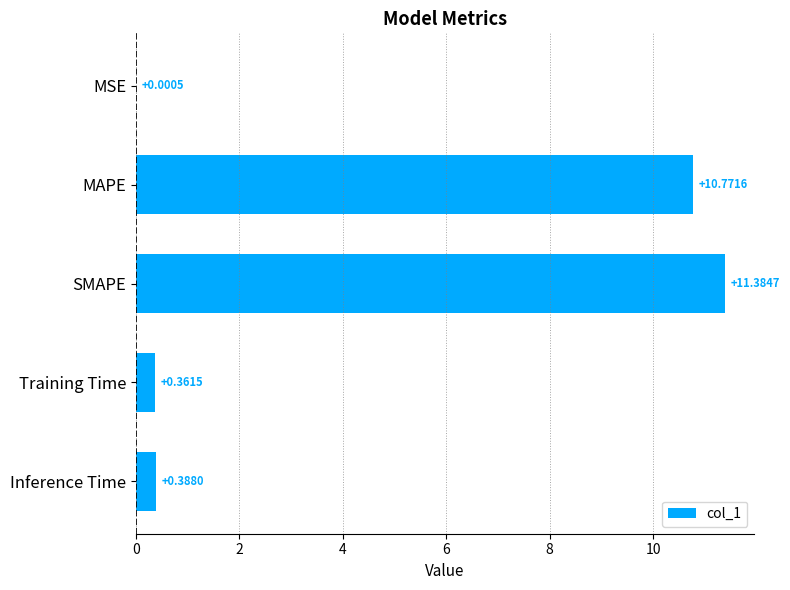

What is the greatest value displayed?

11.4